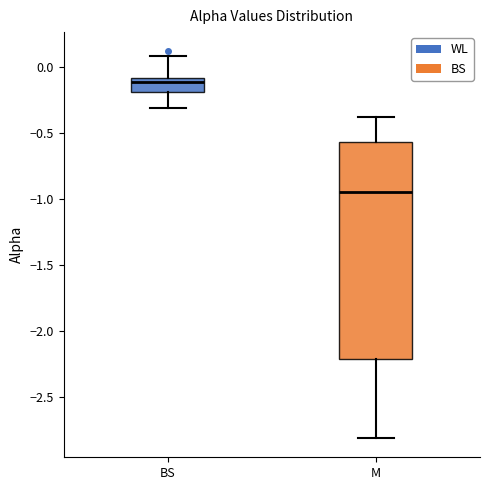

Where is the upper edge of the box for M on the y-axis? The values are not printed on the chart, so give them approximately, as read against the axis.

-0.55